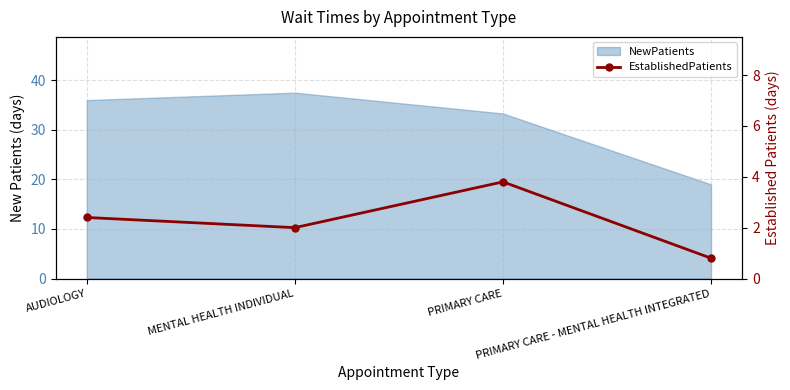

The chart shows a value of 4.0 at AUDIOLOGY. True or false?

False